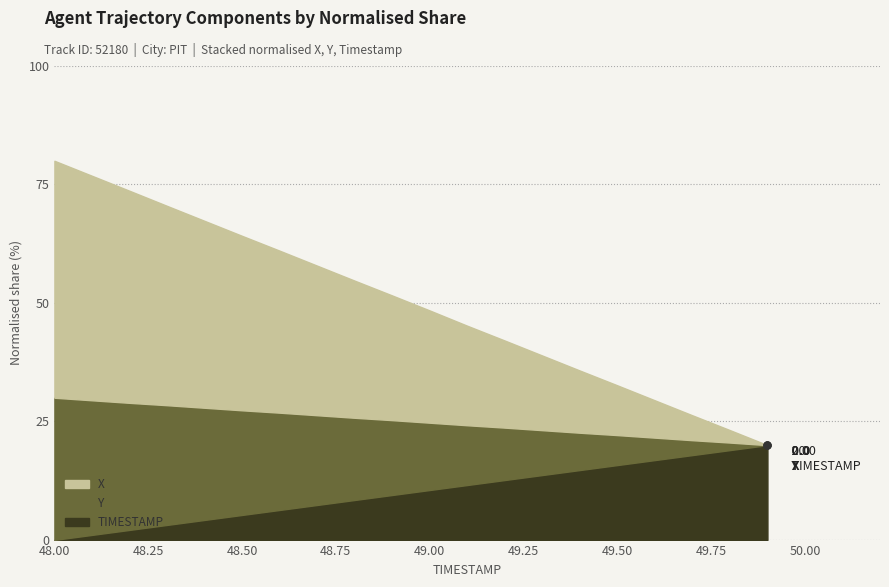

Rank the series by their maximum value, from highest to lowest.

X, Y, TIMESTAMP